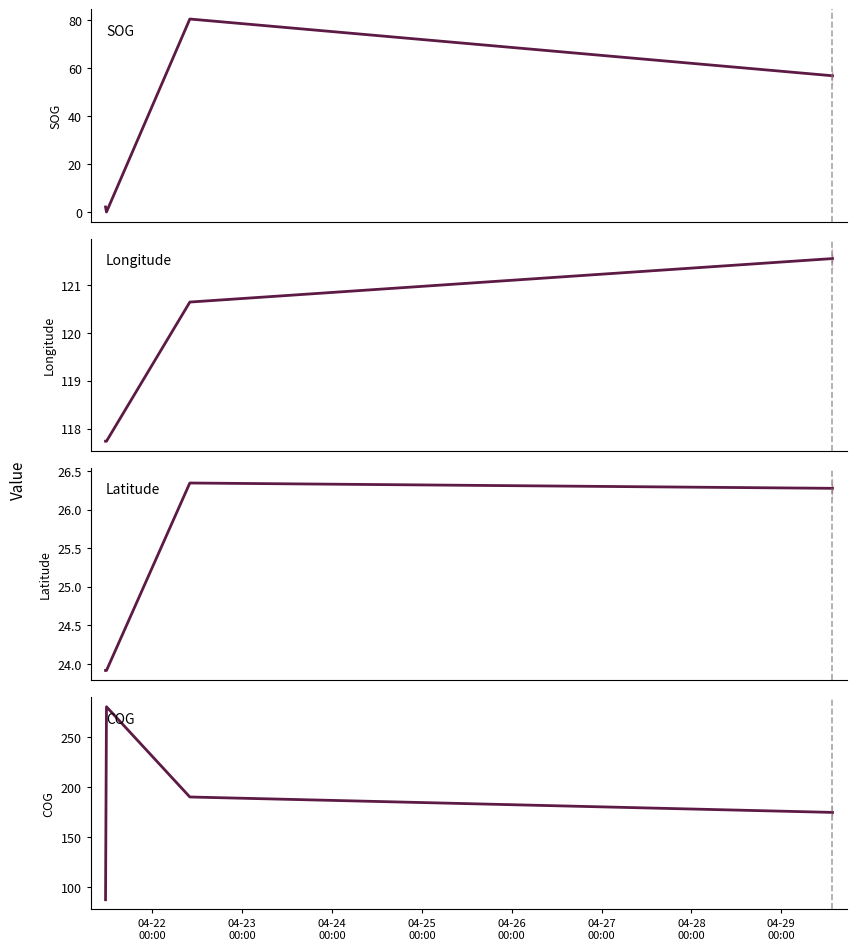

How many values in SOG are above zero?

5